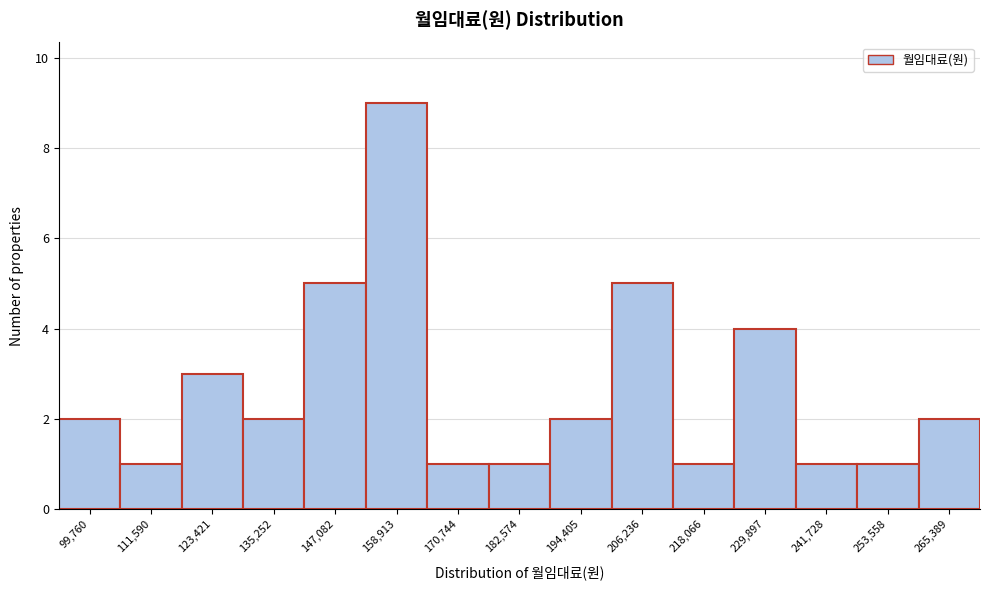

Reading left to right, transcribe all the data shown in this chart.

99,760=2	111,590=1	123,421=3	135,252=2	147,082=5	158,913=9	170,744=1	182,574=1	194,405=2	206,236=5	218,066=1	229,897=4	241,728=1	253,558=1	265,389=2